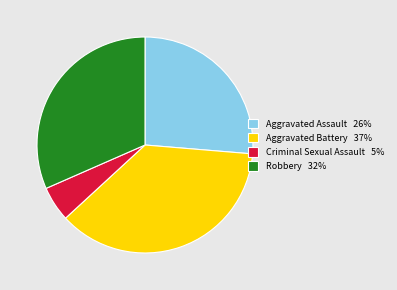

Rank the categories by value from lowest to highest.

Criminal Sexual Assault, Aggravated Assault, Robbery, Aggravated Battery